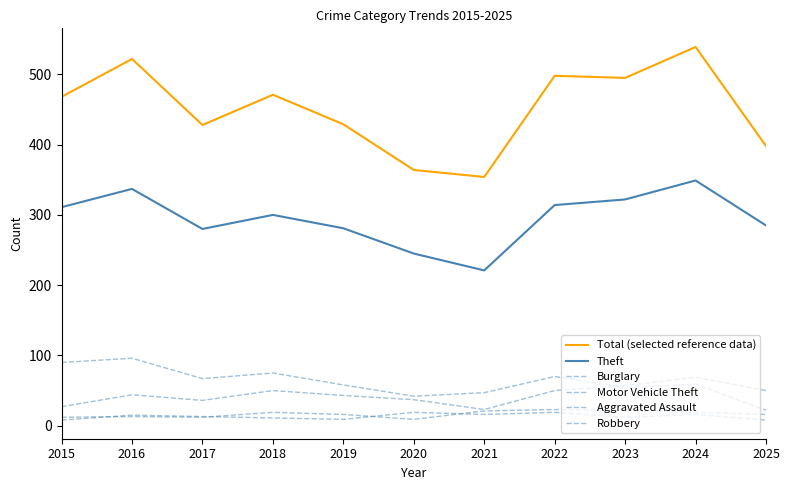

How many lines are shown in the chart?

6